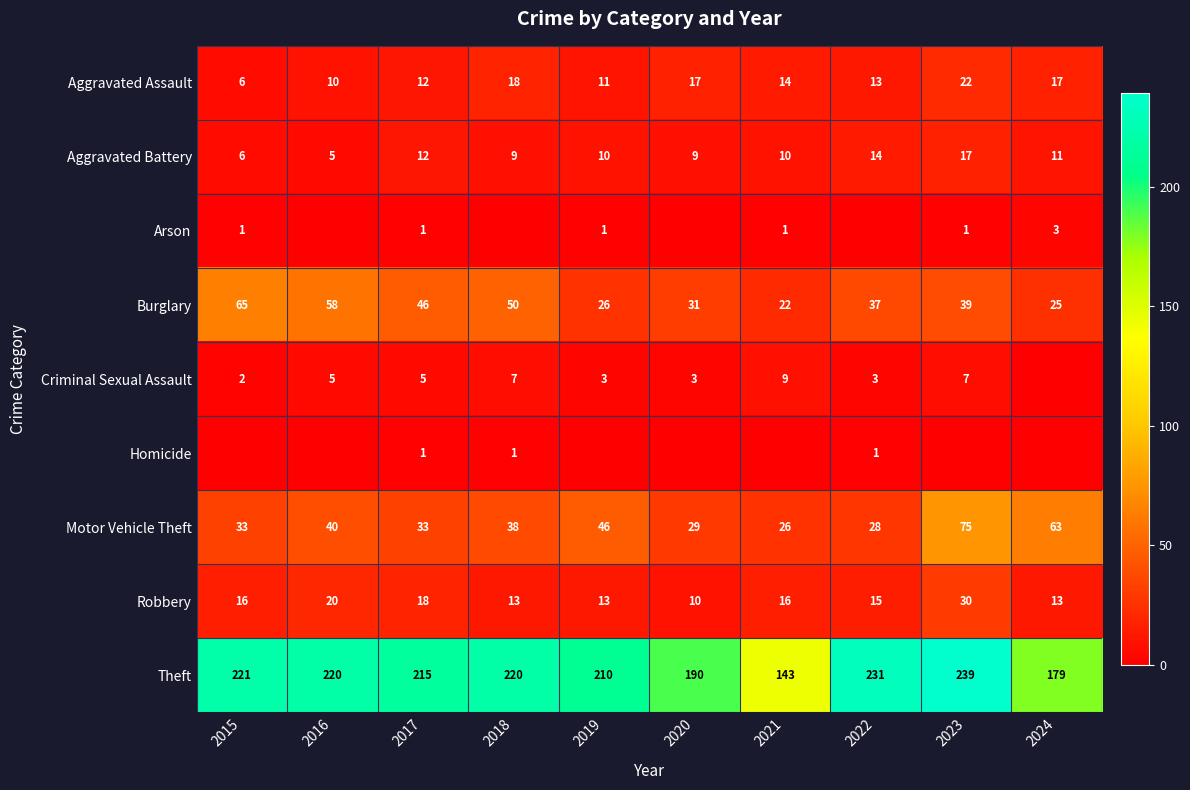

Where is Burglary nearest to the value 43?

2017